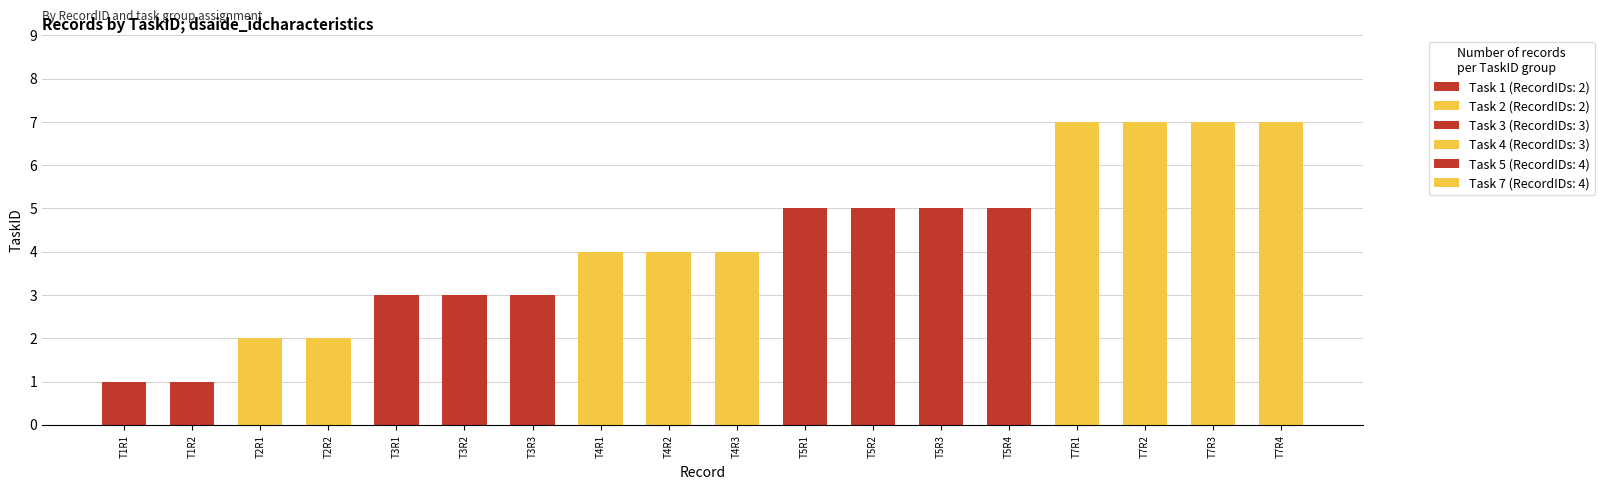

What is the difference between the maximum and minimum values?

6